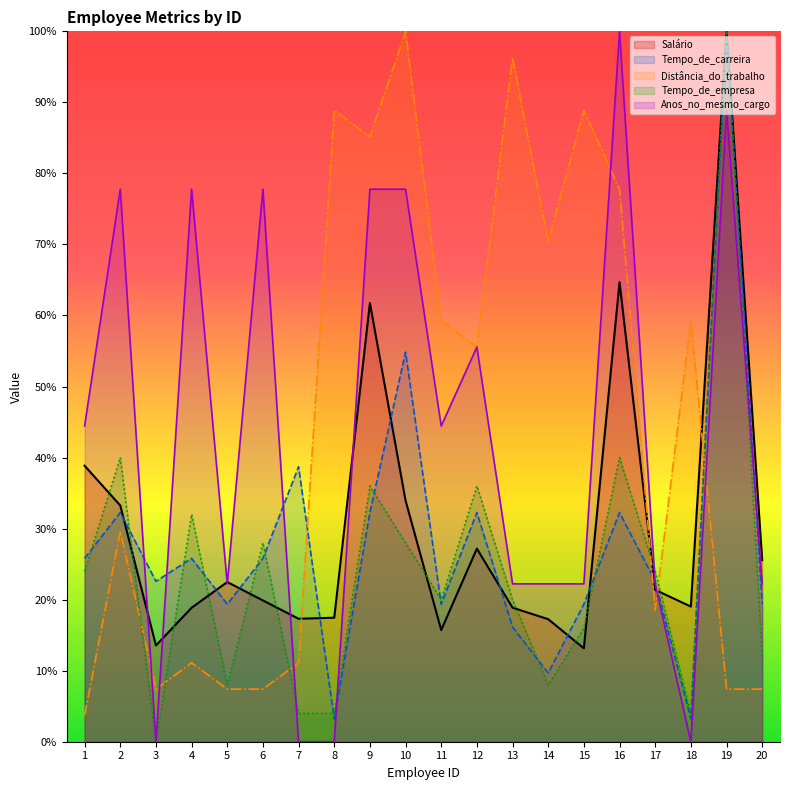

What is the value of the Tempo_de_empresa point at the 6th from the left?

0.3